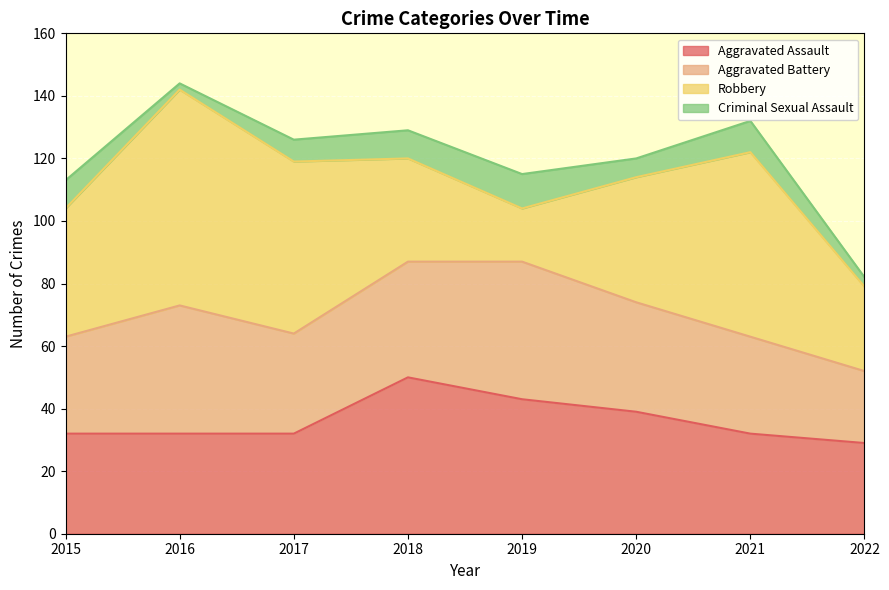

Does the chart display data point markers on the line(s)?

No